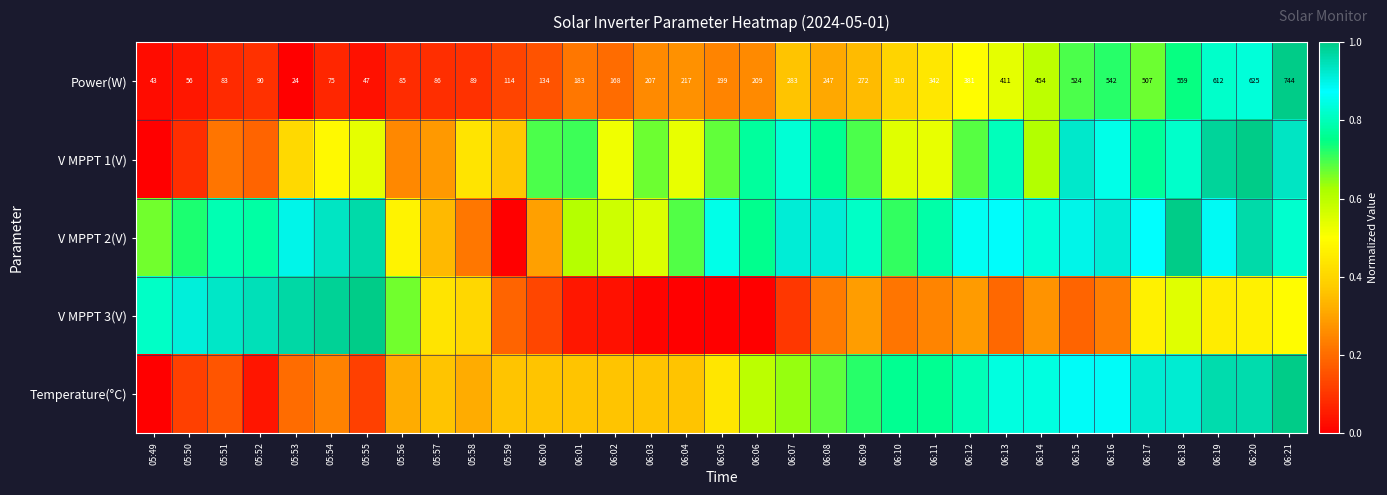

How many data points does each series have?

33